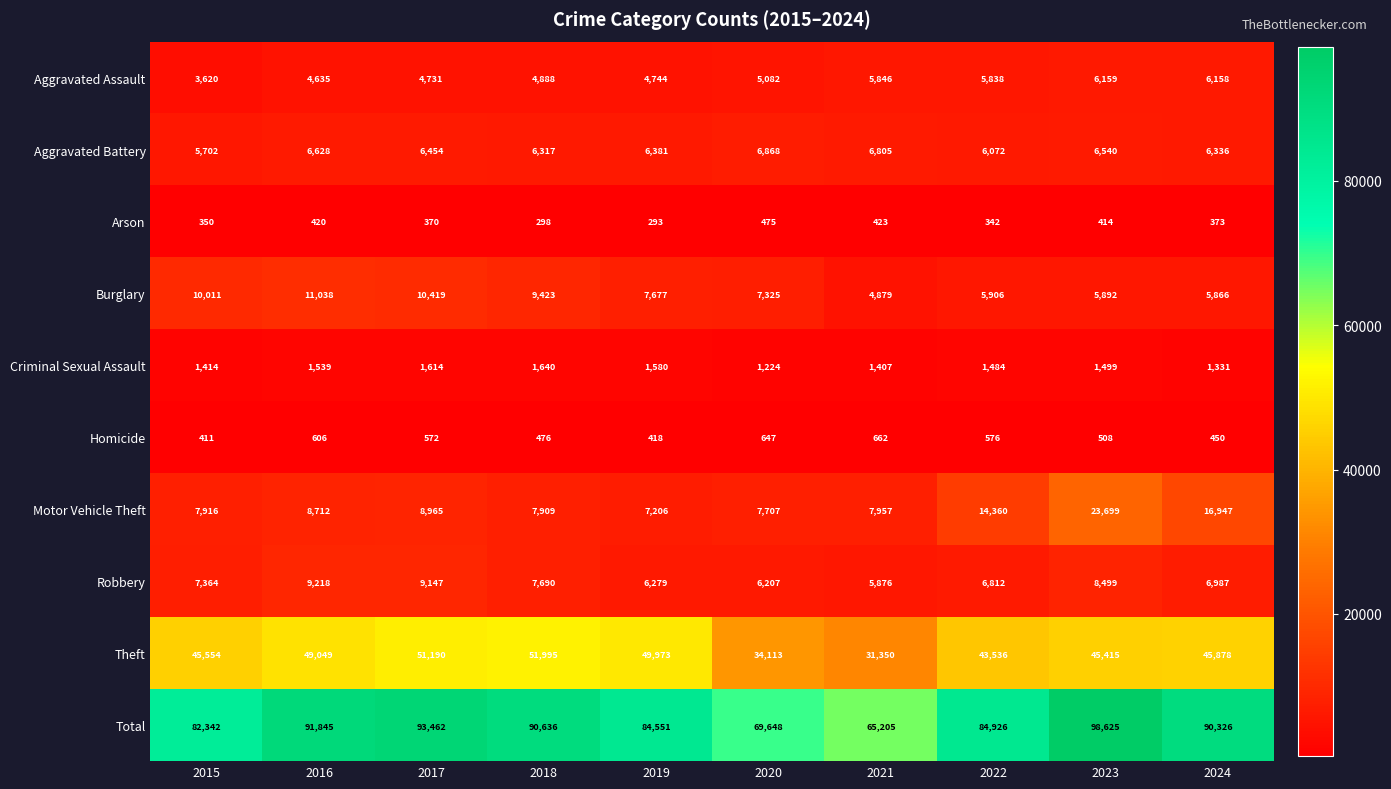

At which category is the sum across all series the highest?

2023